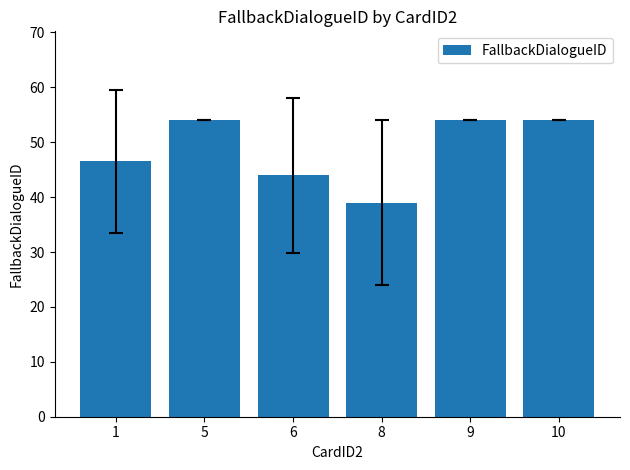

What is the sum of the values at 9 and 10?

108.0